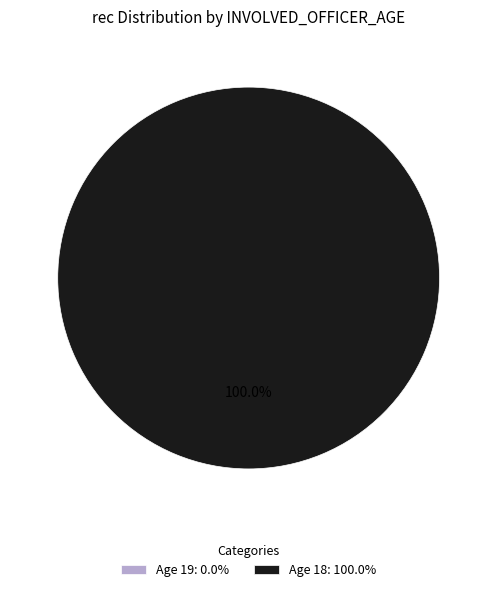

What is the total percentage of 18 and 19?

100.0%